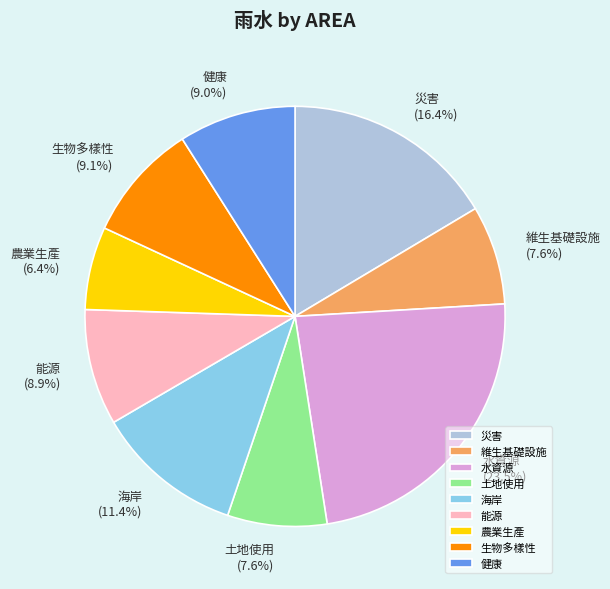

What is the largest slice in the pie chart?

水資源